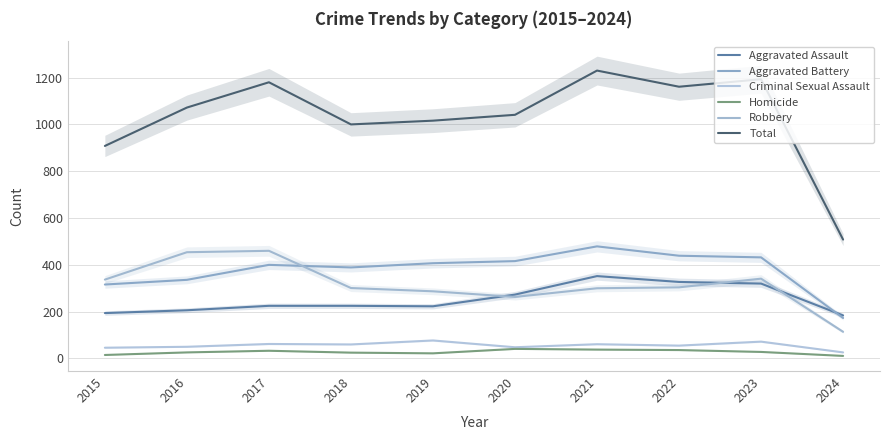

Where is Robbery nearest to the value 287?

2019